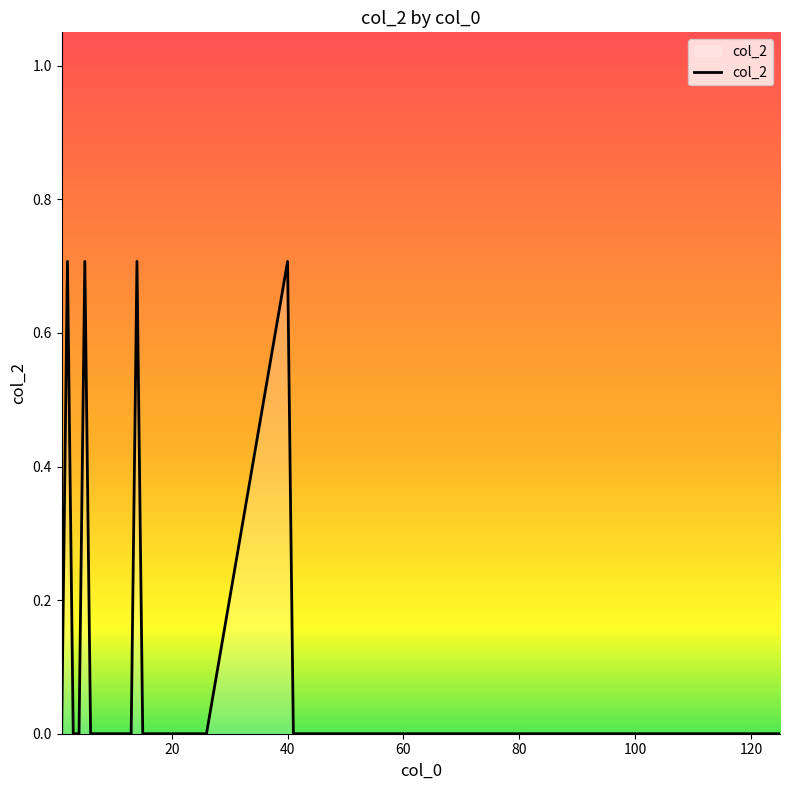

What is the sum of all values?

2.8